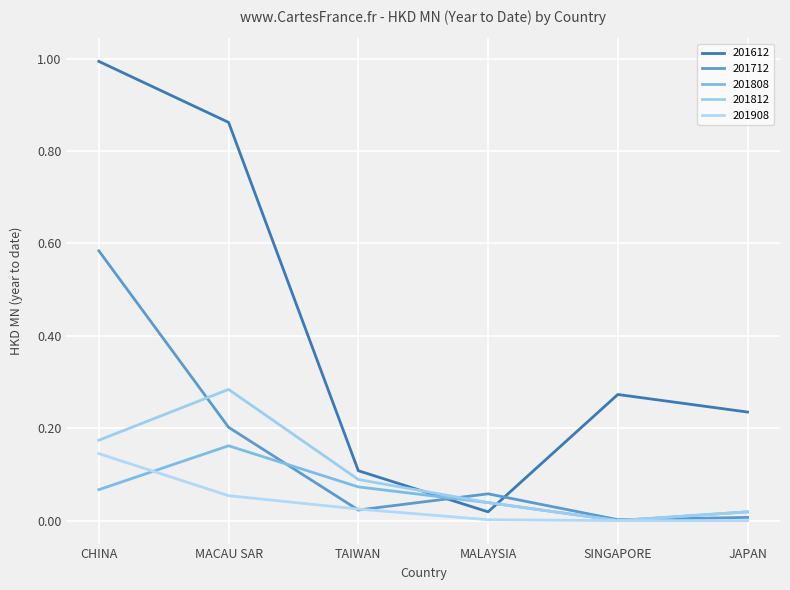

How many lines are shown in the chart?

5